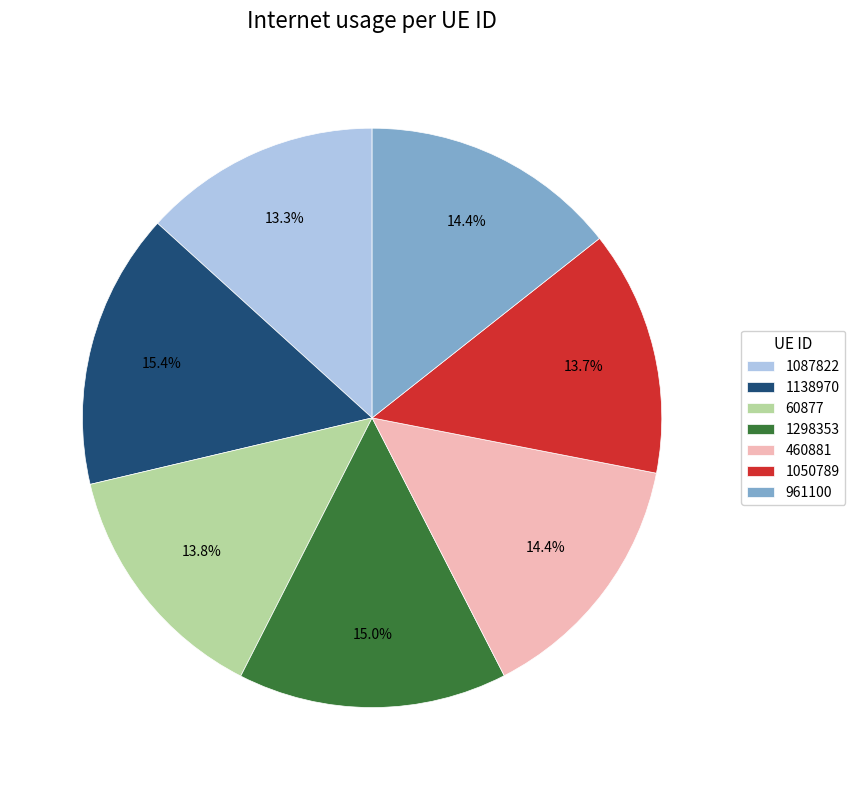

Between 460881 and 60877, which is larger?

460881